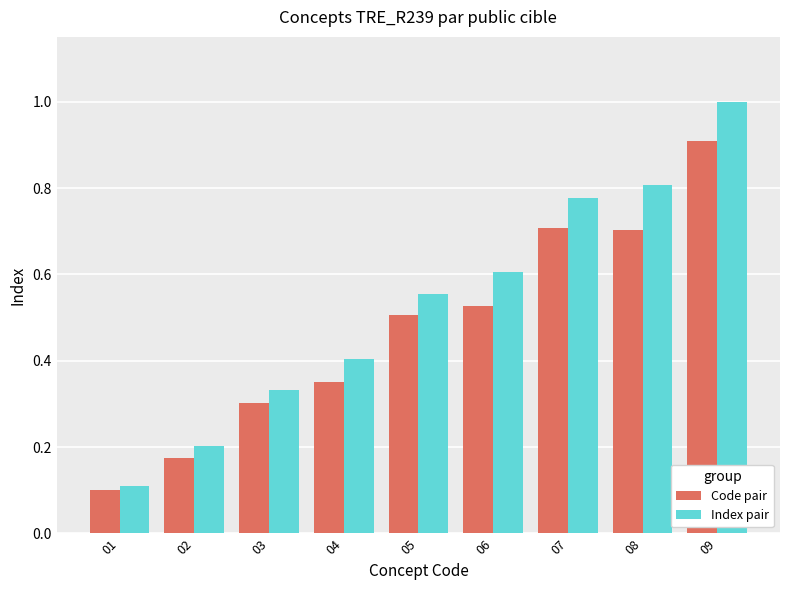

Rank the series by their average value, from lowest to highest.

Code pair, Index pair